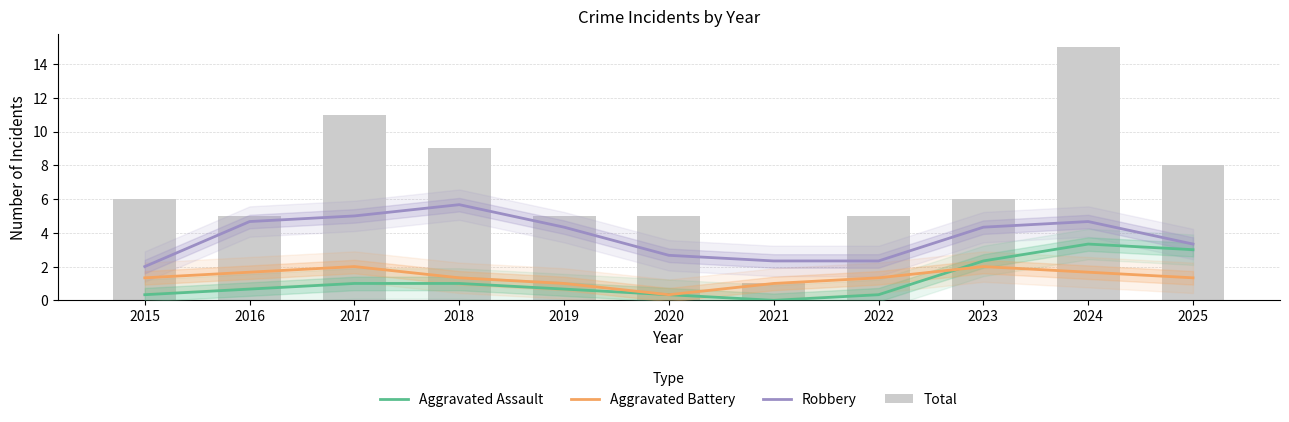

Rank the series at 2019 from lowest to highest value.

Aggravated Assault, Aggravated Battery, Robbery, Total